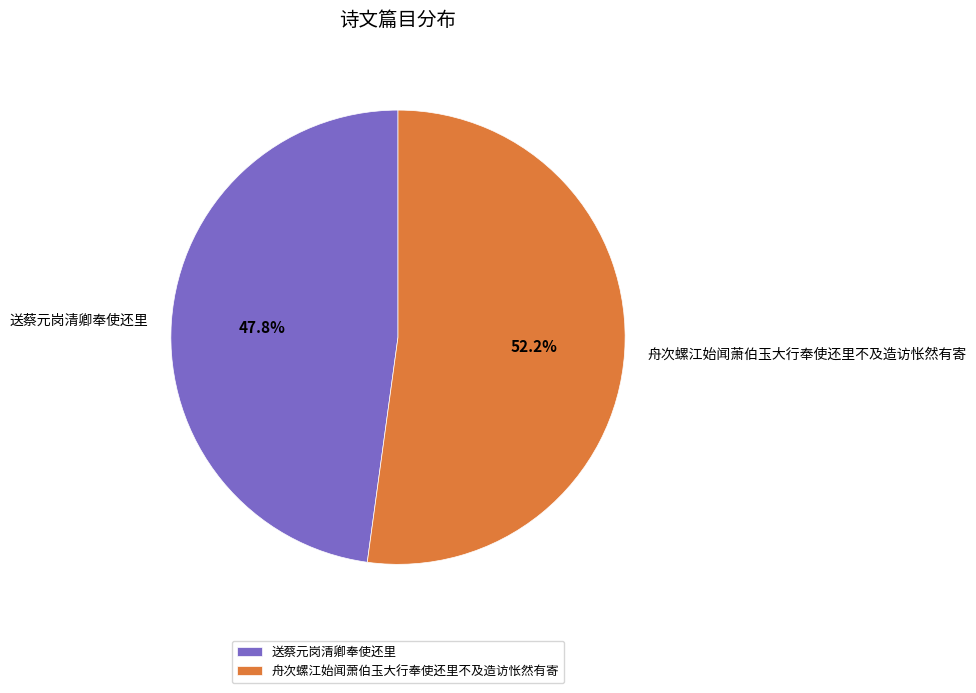

To the nearest percent, what is the combined percentage of 送蔡元岗清卿奉使还里 and 舟次螺江始闻萧伯玉大行奉使还里不及造访怅然有寄?

100%